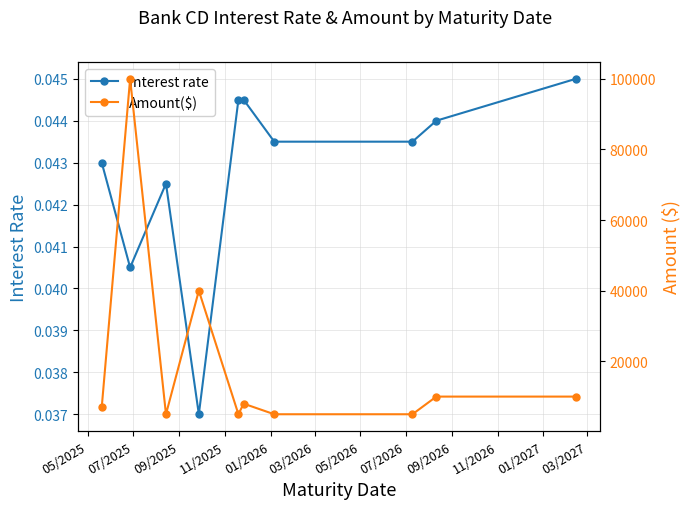

What is the spread (max minus min) of values at 11/2025?

40000.0